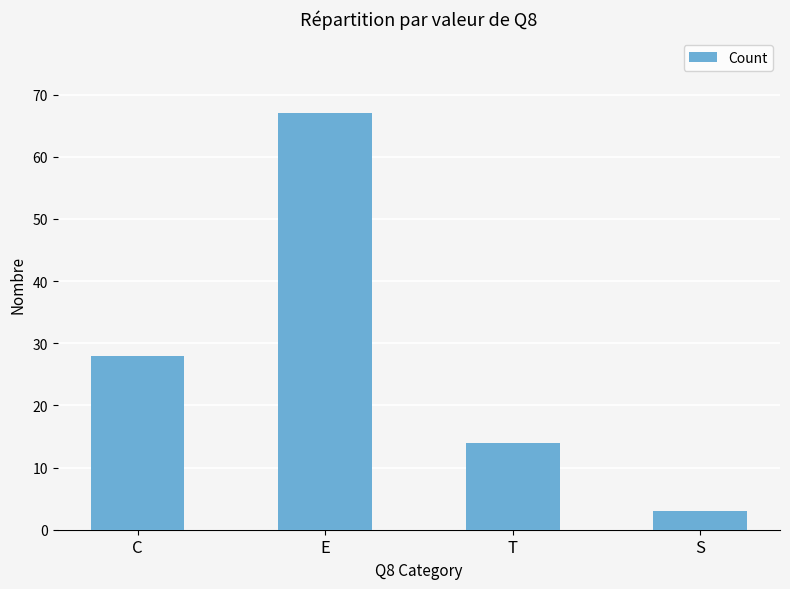

What is the sum of the values at C and S?

31